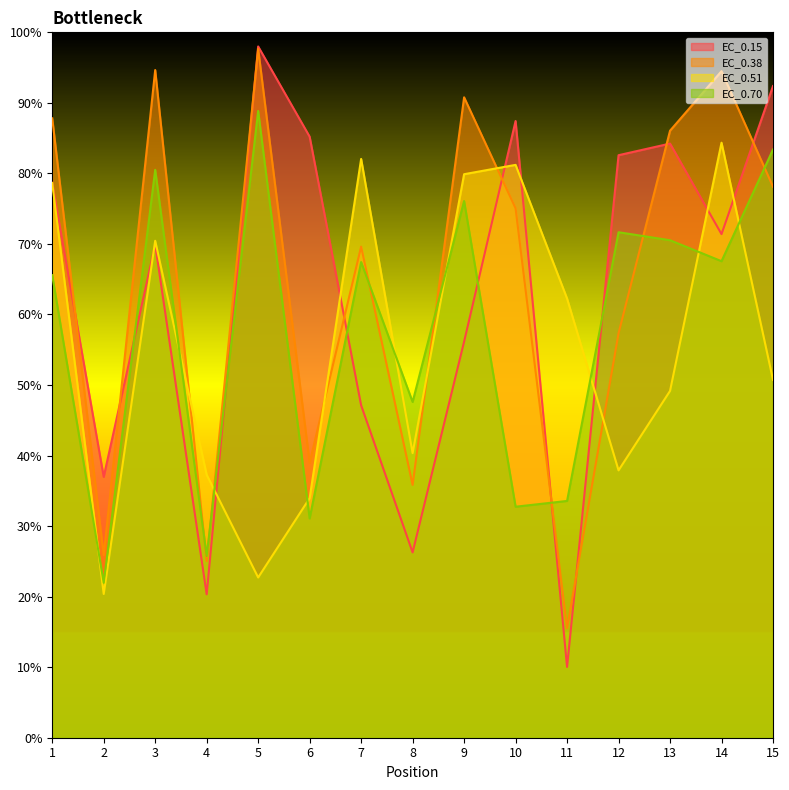

What is the highest value of the EC_0.38 series?

97.7